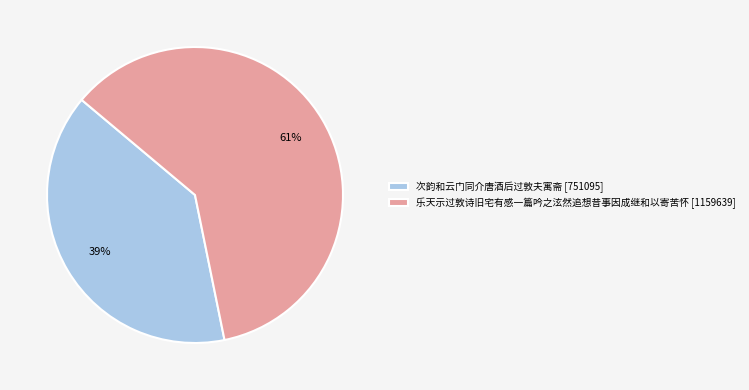

What is the smallest slice in the pie chart?

次韵和云门同介唐酒后过敦夫寓斋